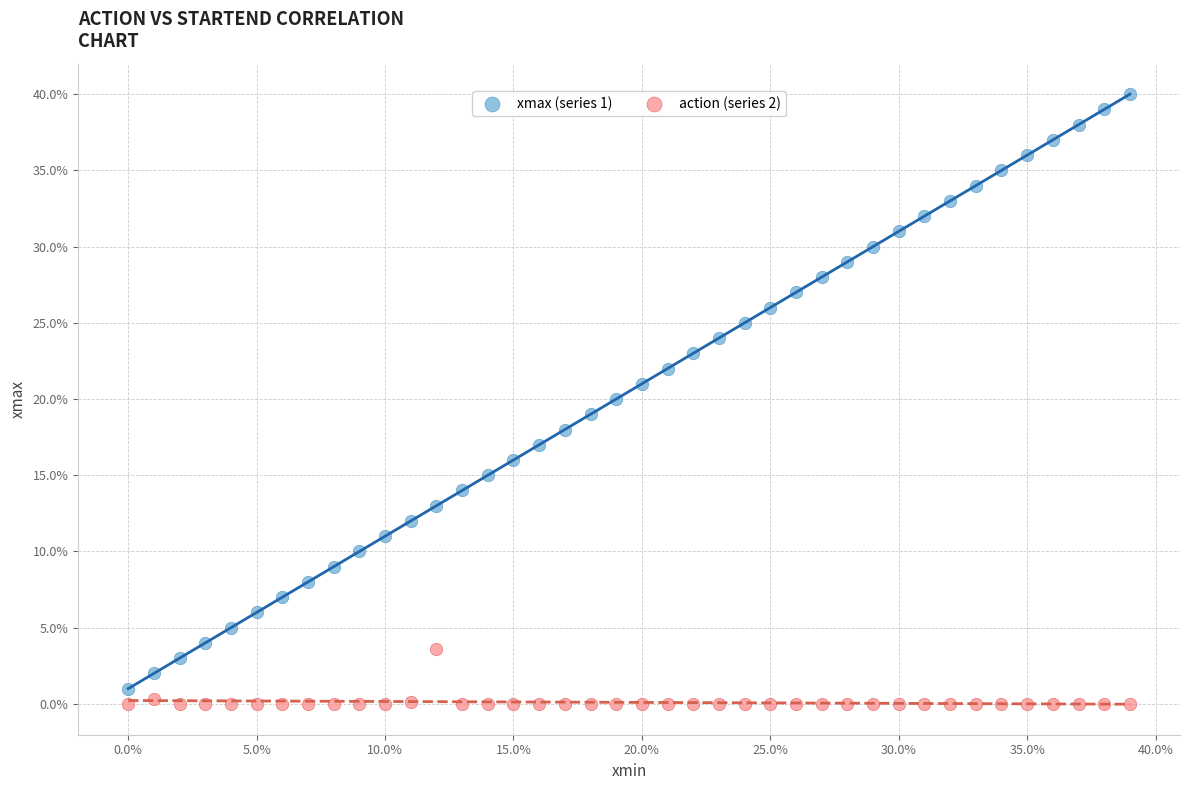

What are all the series names shown in the legend?

xmax (series 1), action (series 2)